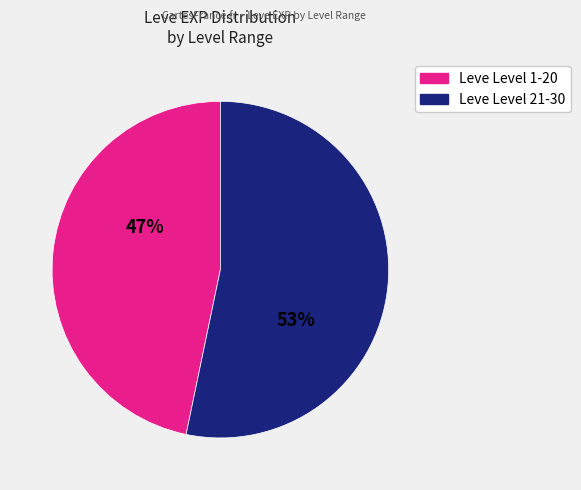

Does any single category account for the majority?

Yes